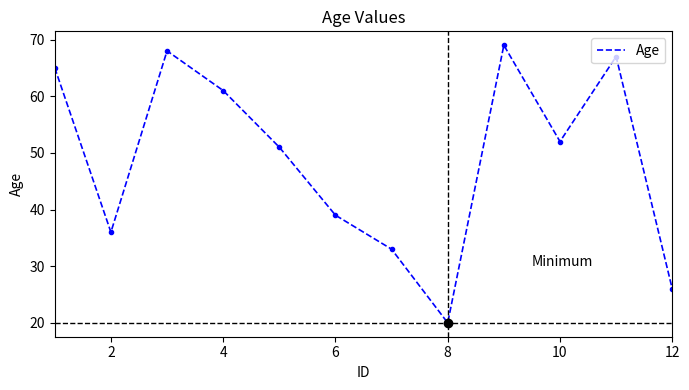

What is the smallest value displayed?

20